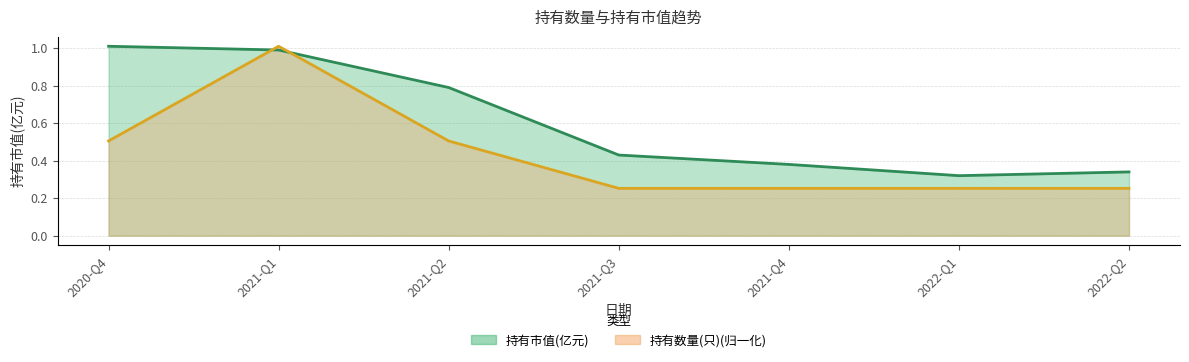

What is the smallest value displayed?

0.3